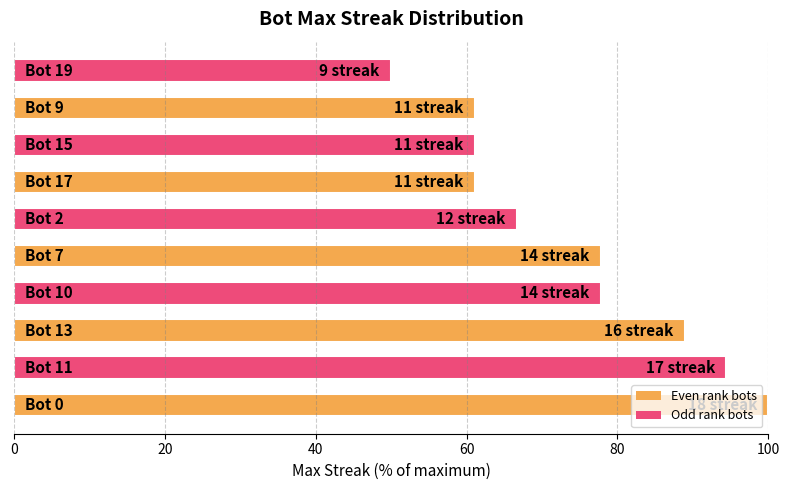

What is the greatest value displayed?

100.0